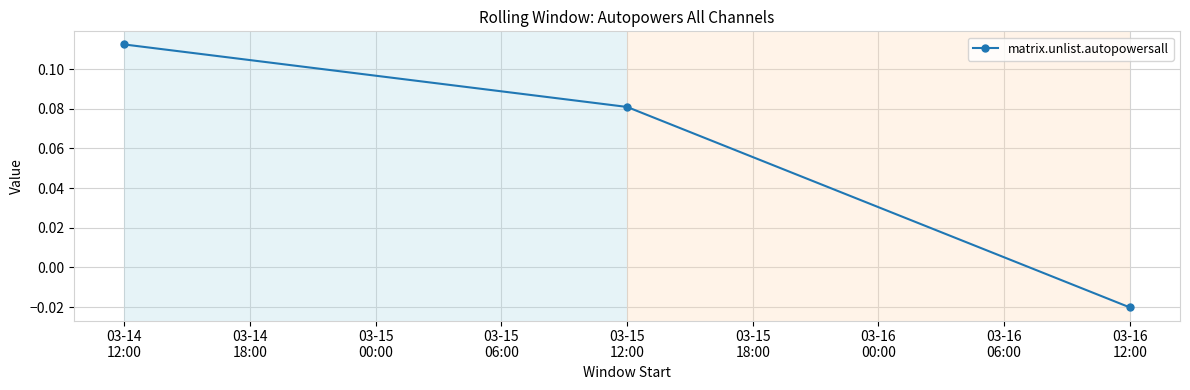

Does the chart display data point markers on the line(s)?

Yes